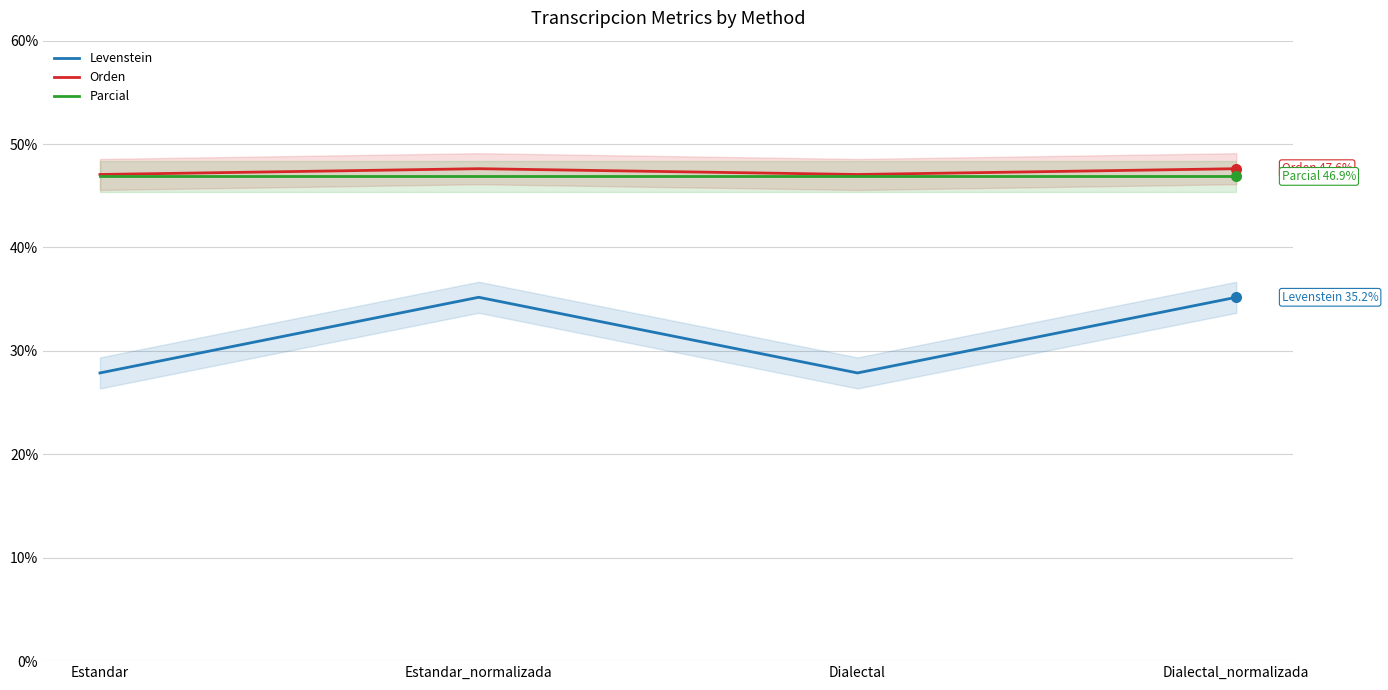

Is it true that Levenstein equals 35.2 at Dialectal_normalizada?

True